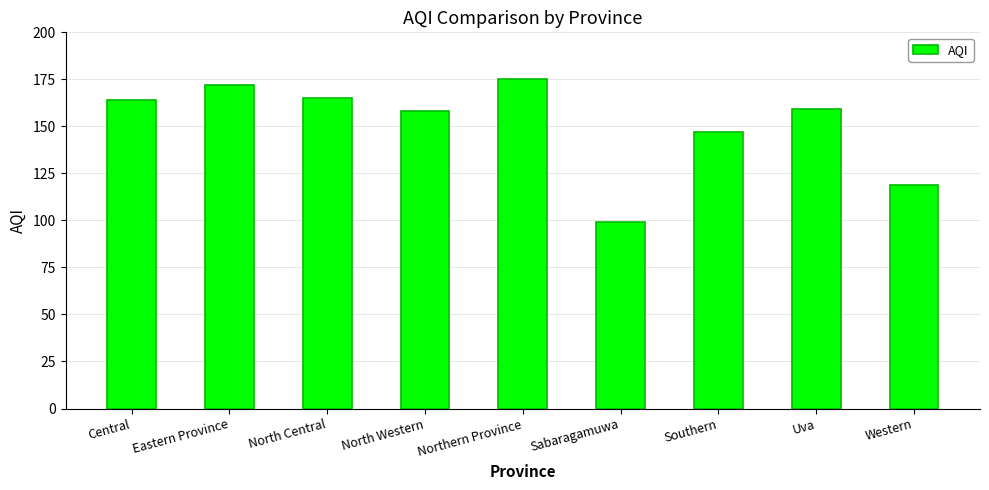

The value at Western is 79. True or false?

False